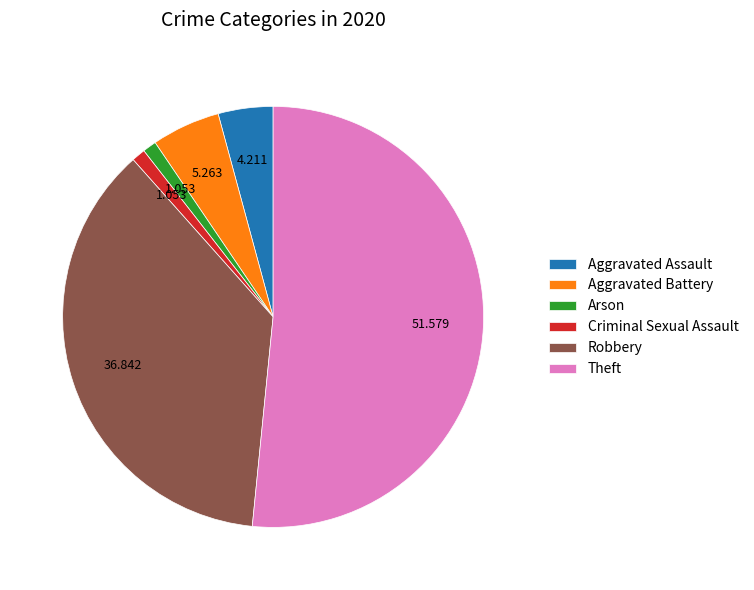

Is it true that Theft is 61% of the pie?

False